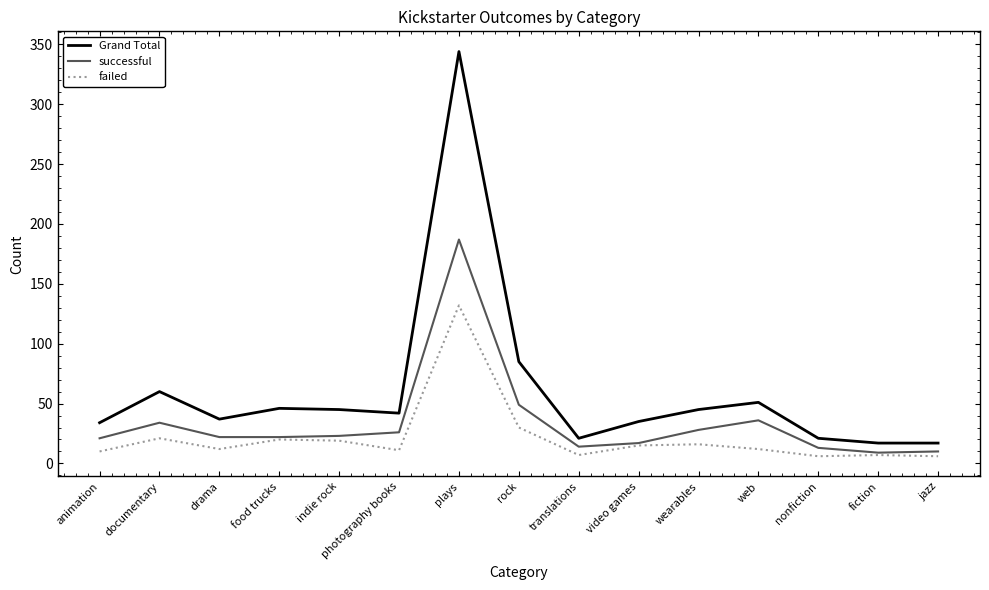

True or false: failed and Grand Total cross at least once.

False